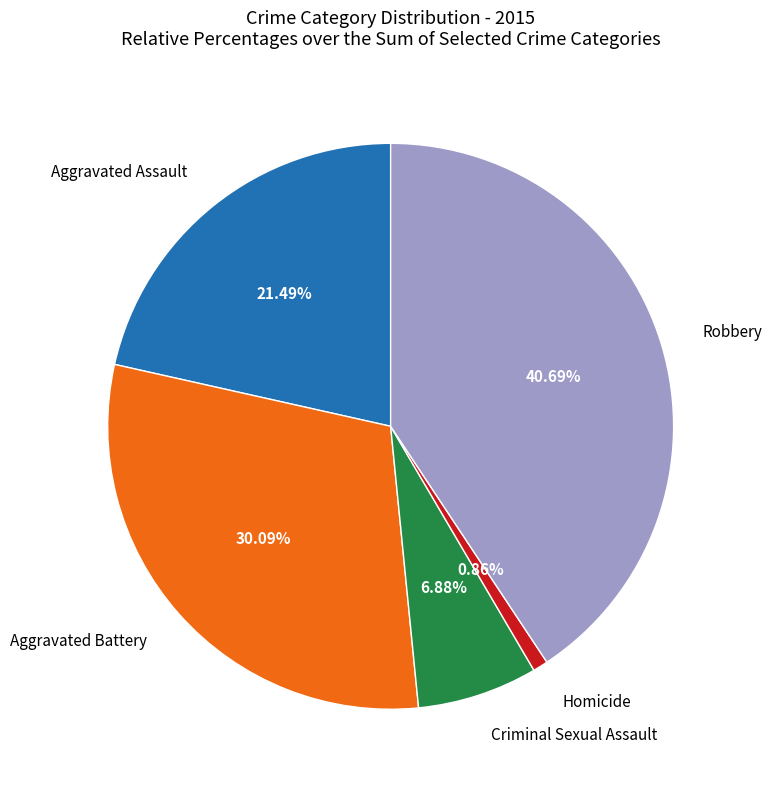

Is there any slice that represents more than half of the pie?

No